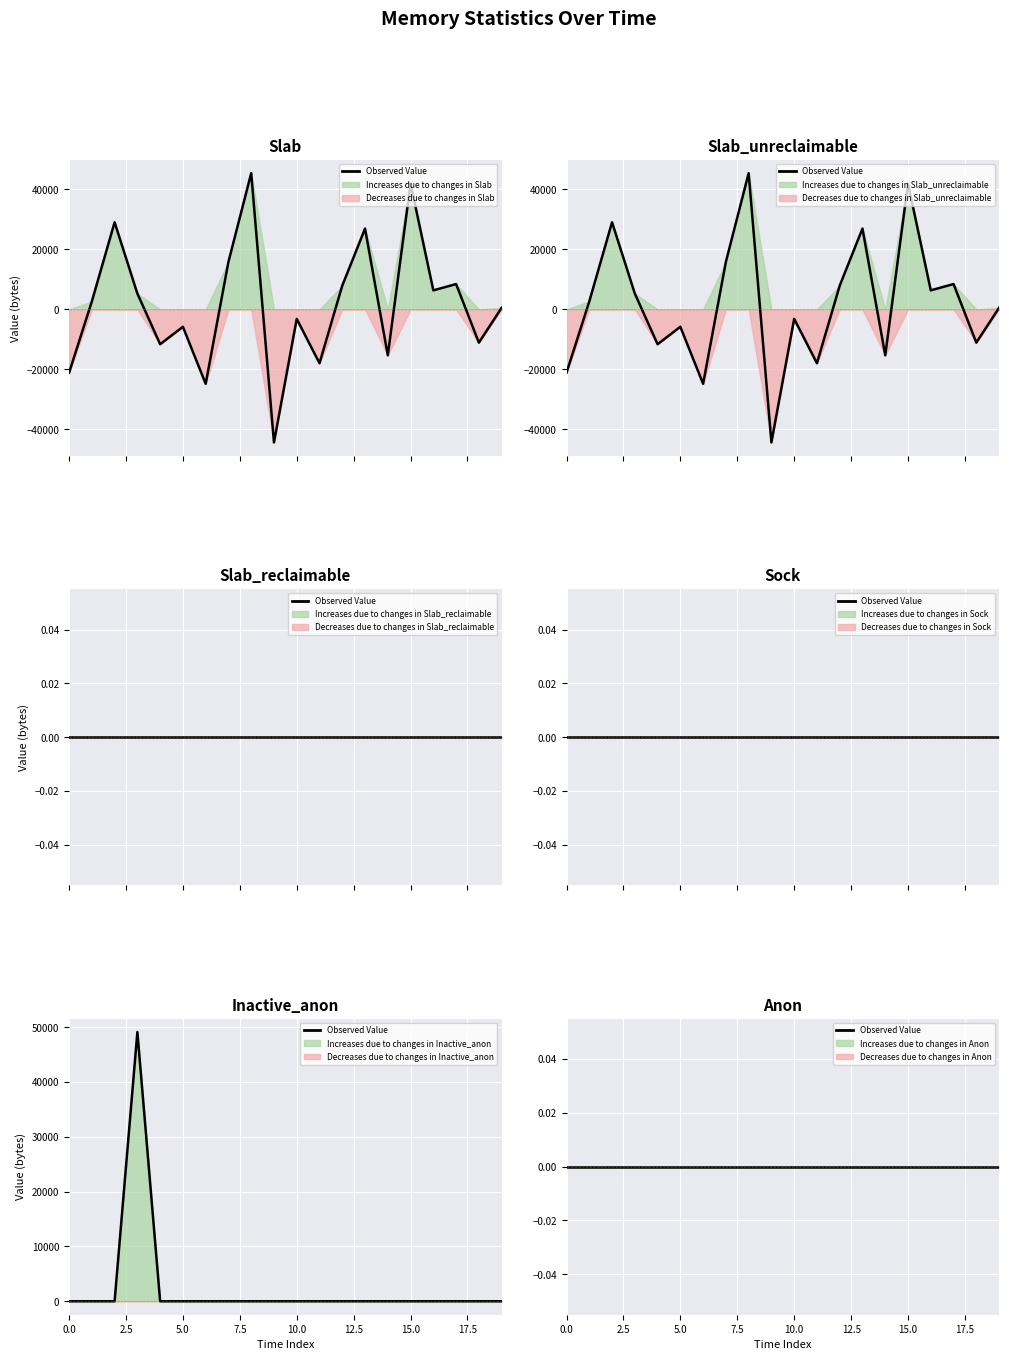

Rank the series at 0 from highest to lowest value.

Inactive_anon, Slab, Slab_unreclaimable